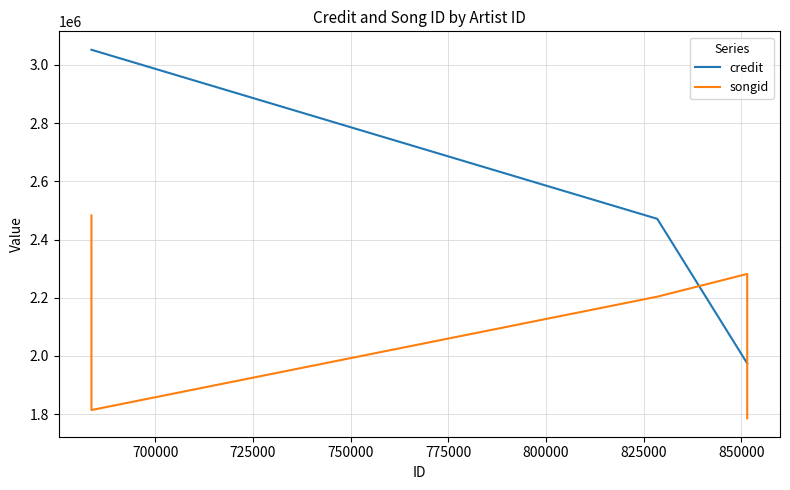

Is it true that credit equals 2913660 at 700000?

False